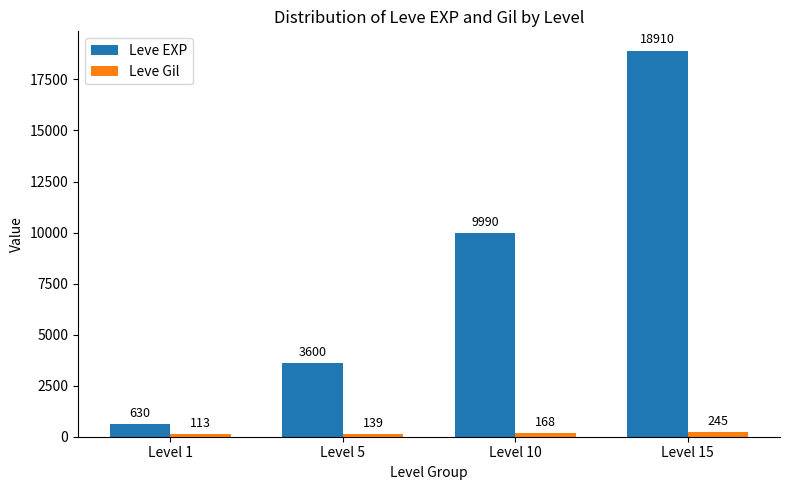

Reading left to right, list all the values displayed in this chart.

Leve EXP: 630	3600	9990	18910
Leve Gil: 113	139	168	245